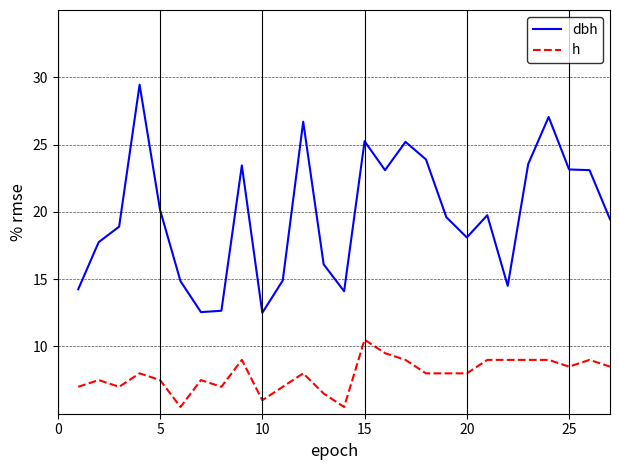

List the series in order of their overall mean, highest first.

dbh, h